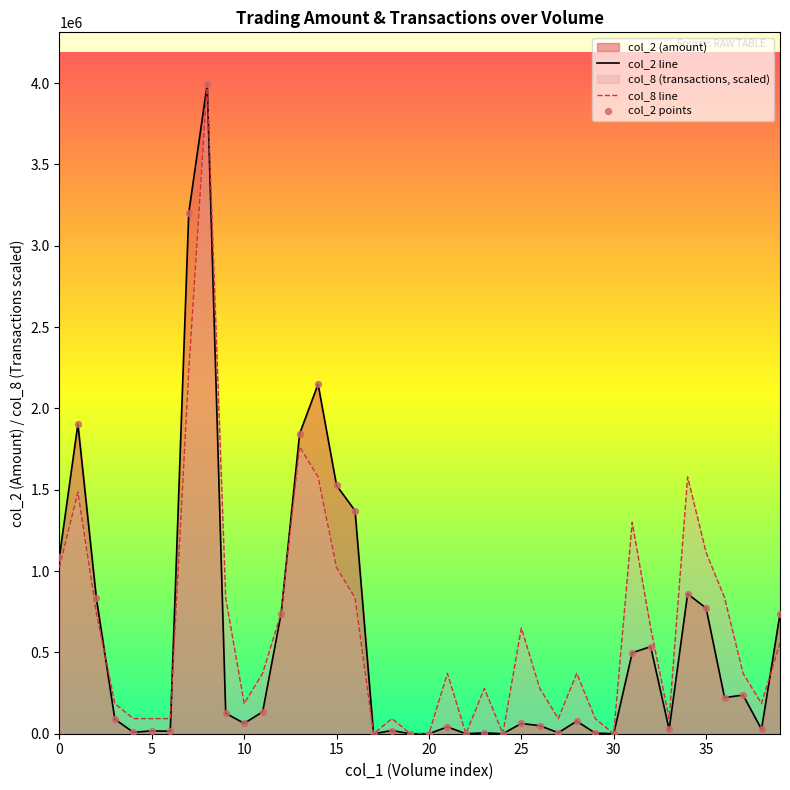

What is the total value across all series at 0?

2108123.0